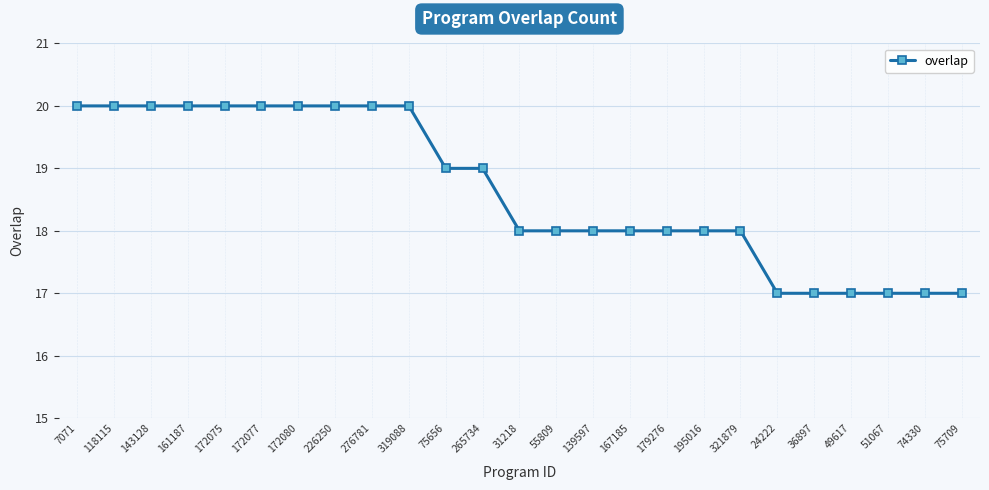

What is the difference between the maximum and second lowest values?

3